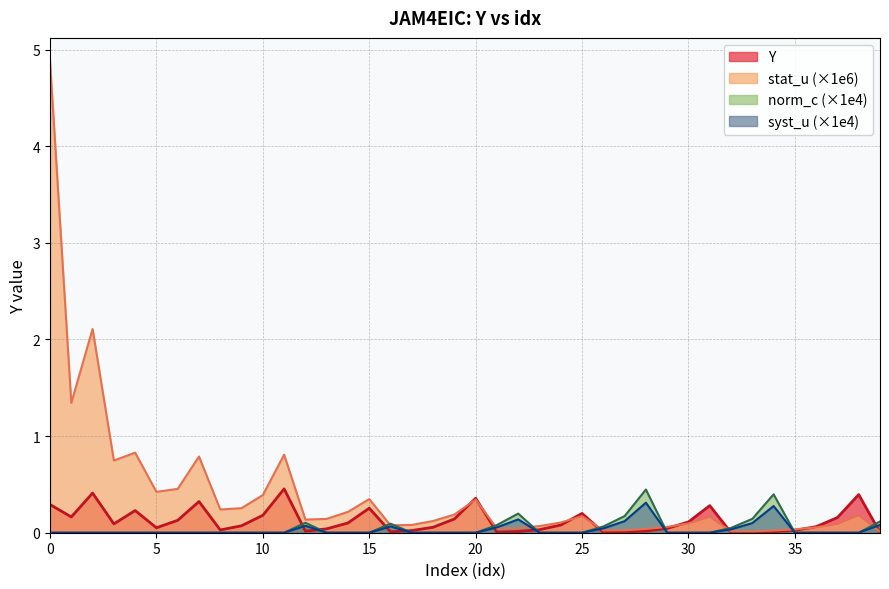

The norm_c (×1e4) series shows 0.2 at 30. True or false?

False